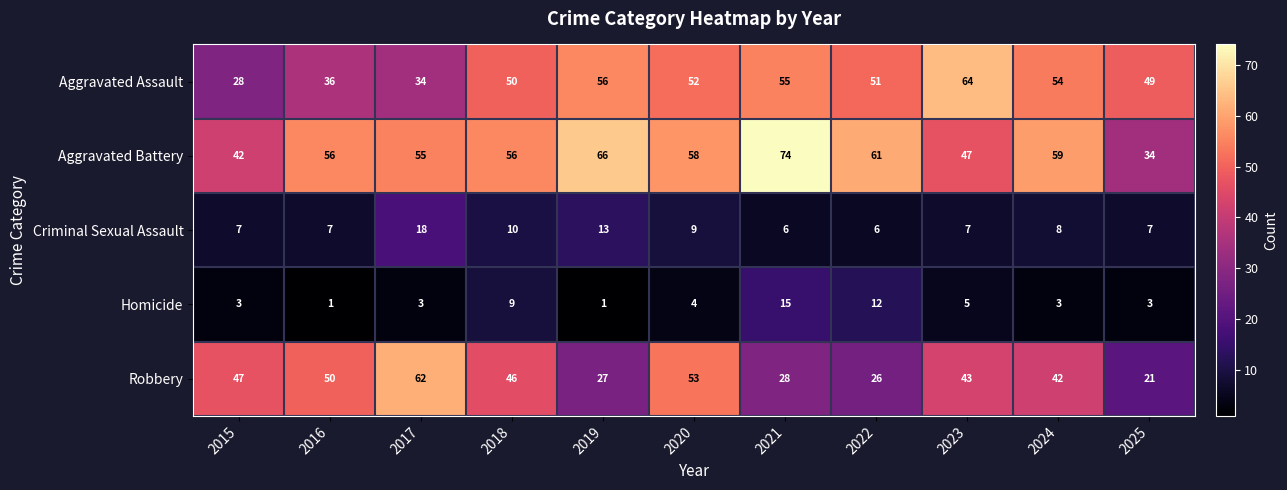

What is the sum of the Robbery values at 2022 and 2015?

73